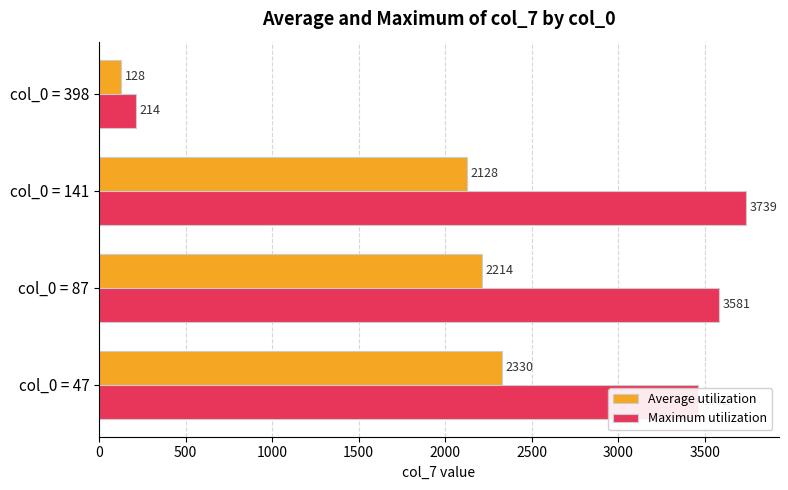

The Maximum utilization series shows 1585.1 at col_0 = 141. True or false?

False